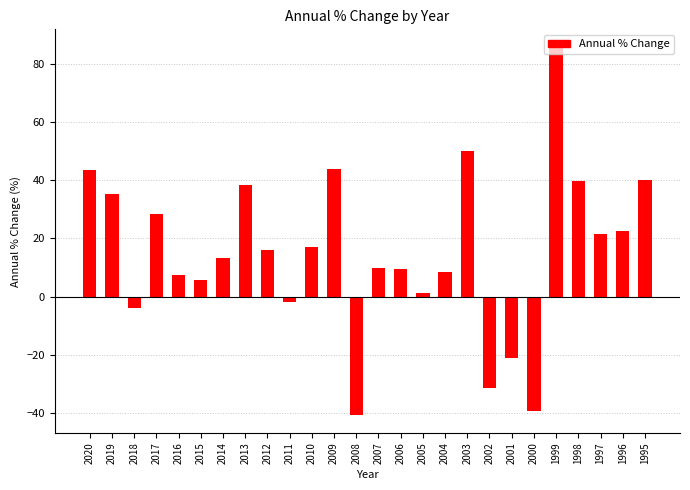

Does the chart contain any negative values?

Yes